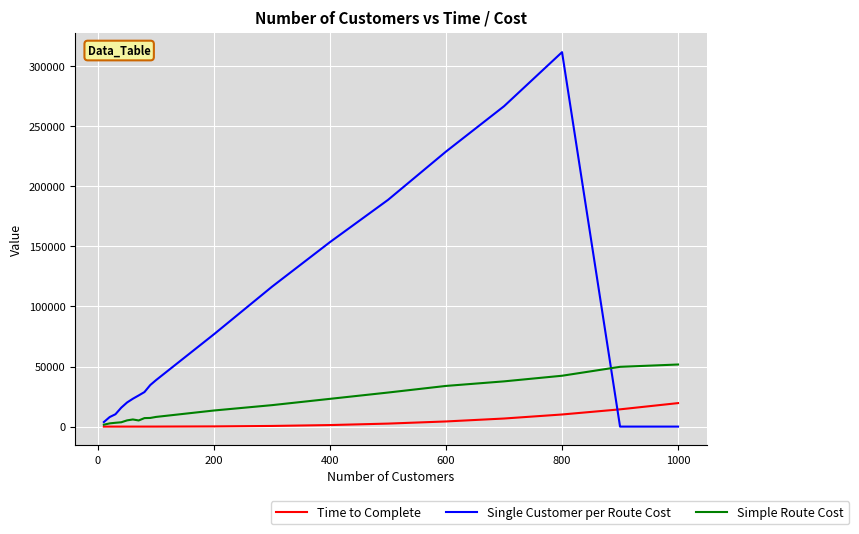

Which series ends up on top after the final intersection of Single Customer per Route Cost and Time to Complete?

Time to Complete